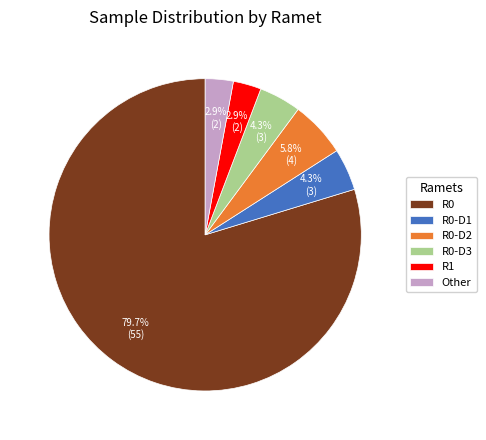

Does R1 represent more than half of the total?

No